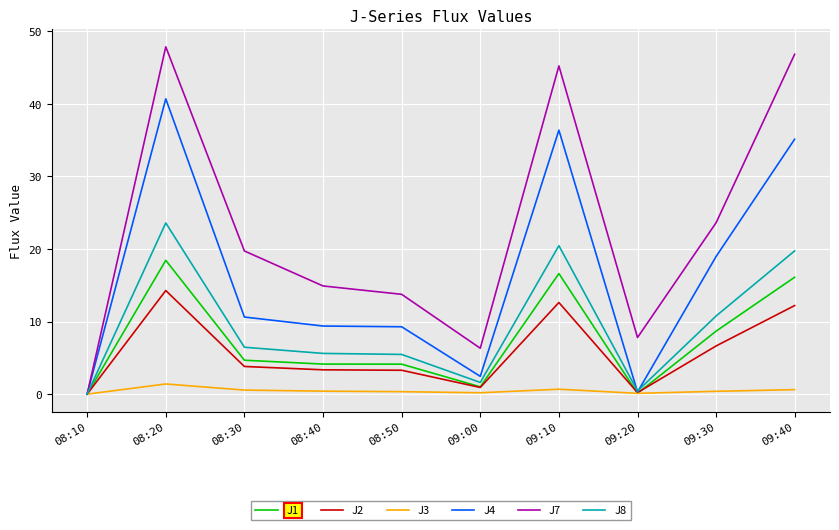

Which series has the widest spread of values?

J7